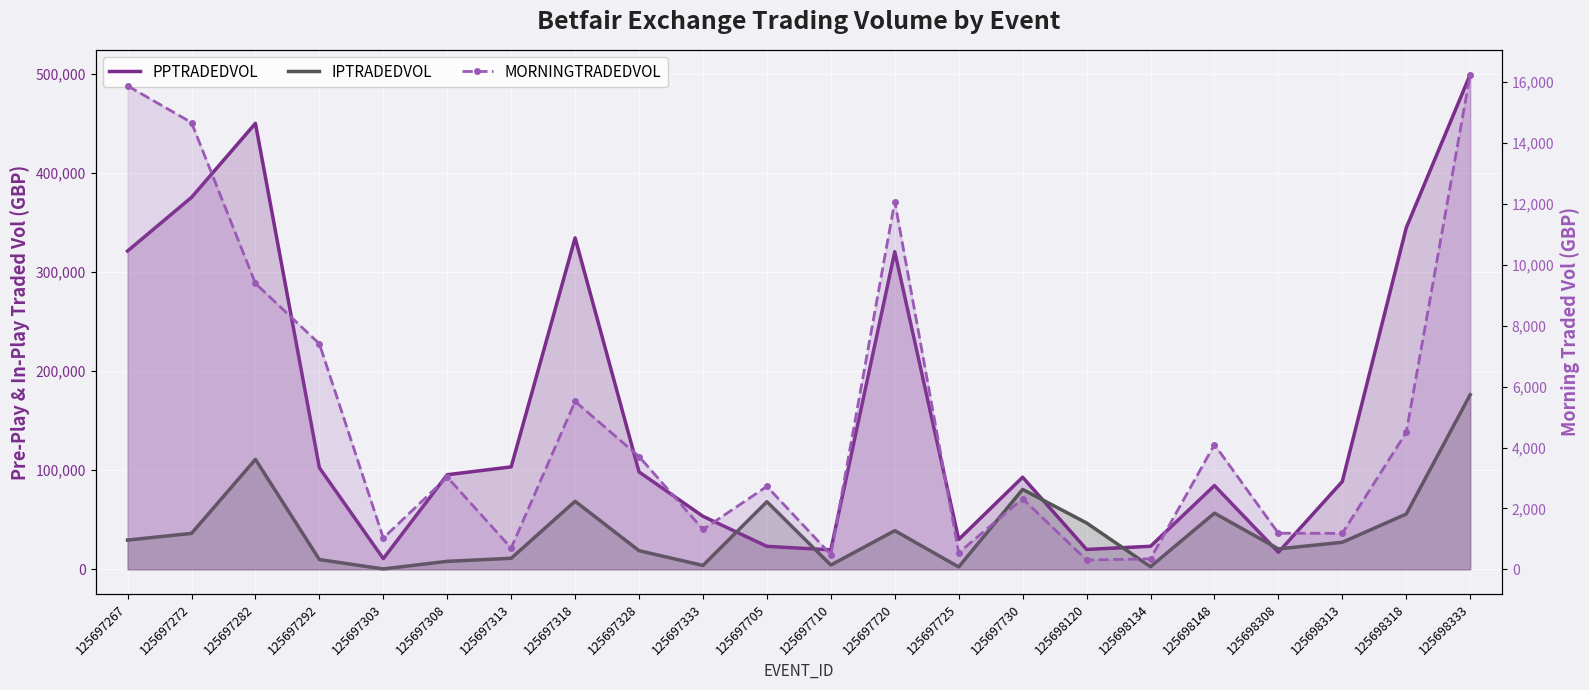

What is the average value of the PPTRADEDVOL series?

159543.0